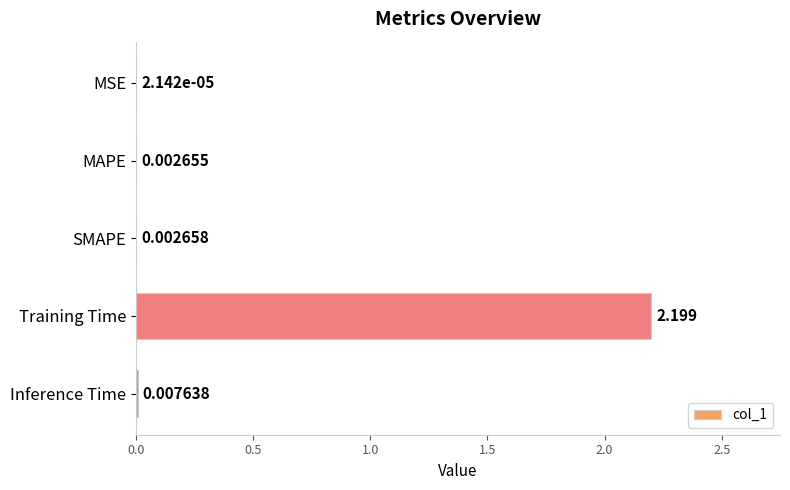

Does the chart contain stacked bars?

No